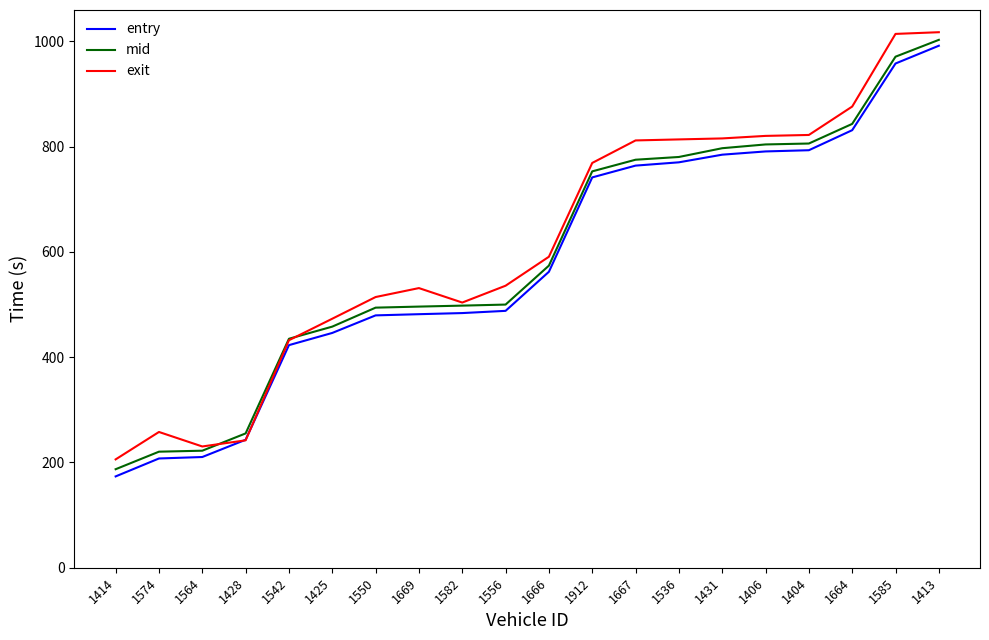

Is the value of entry at 1564 greater than the value of exit at 1669?

No